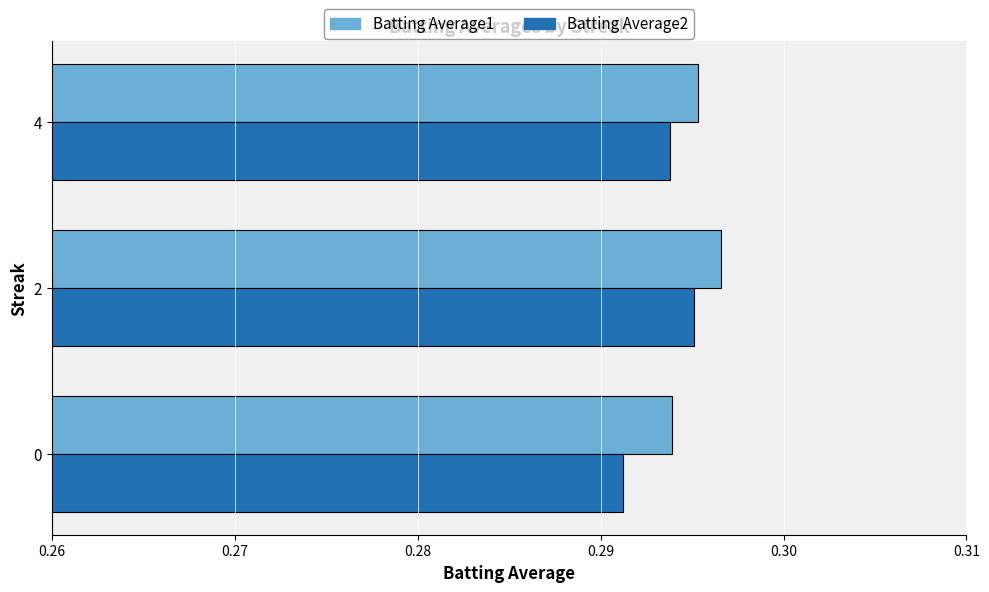

Is it true that Batting Average2 equals 0.5 at 2?

False